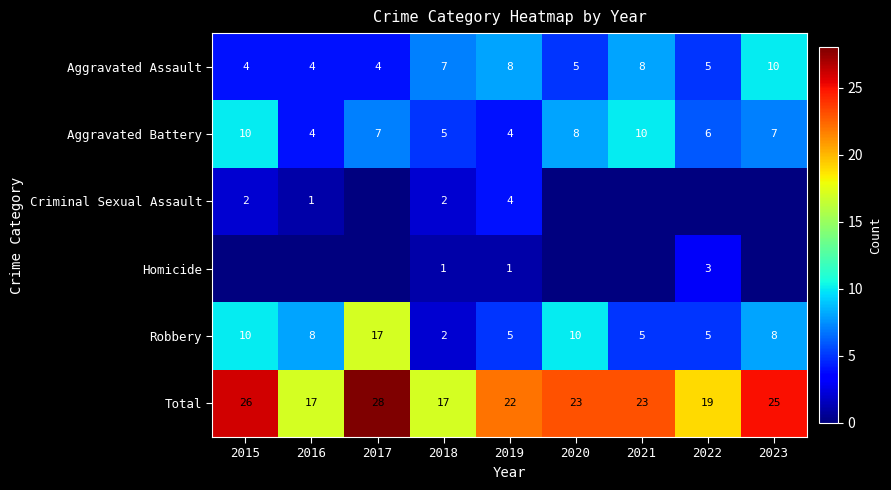

What is the difference between the highest and lowest values at 2019?

21